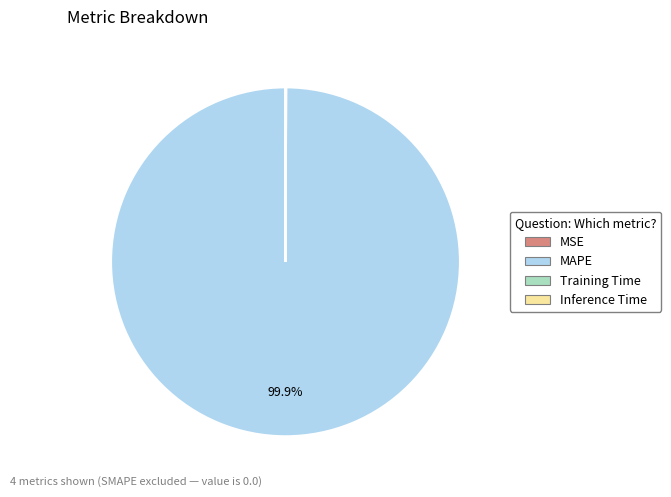

Is MAPE the majority of the pie?

Yes